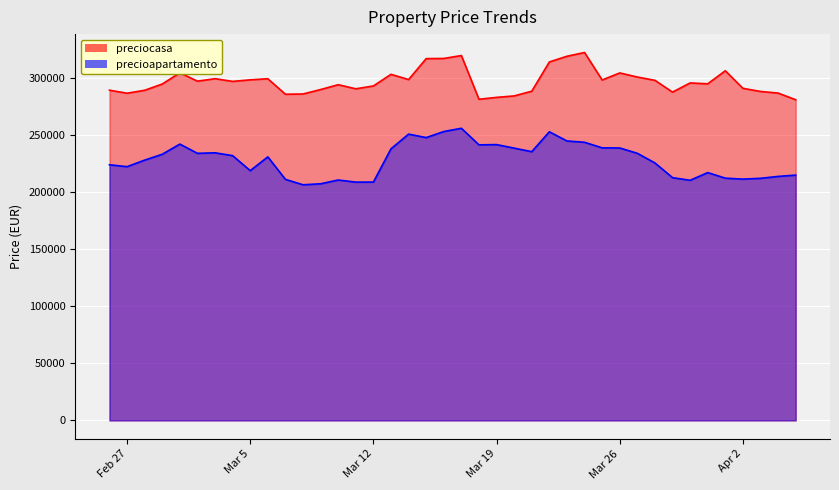

Which category has the lowest value across all series?

8/3/2024